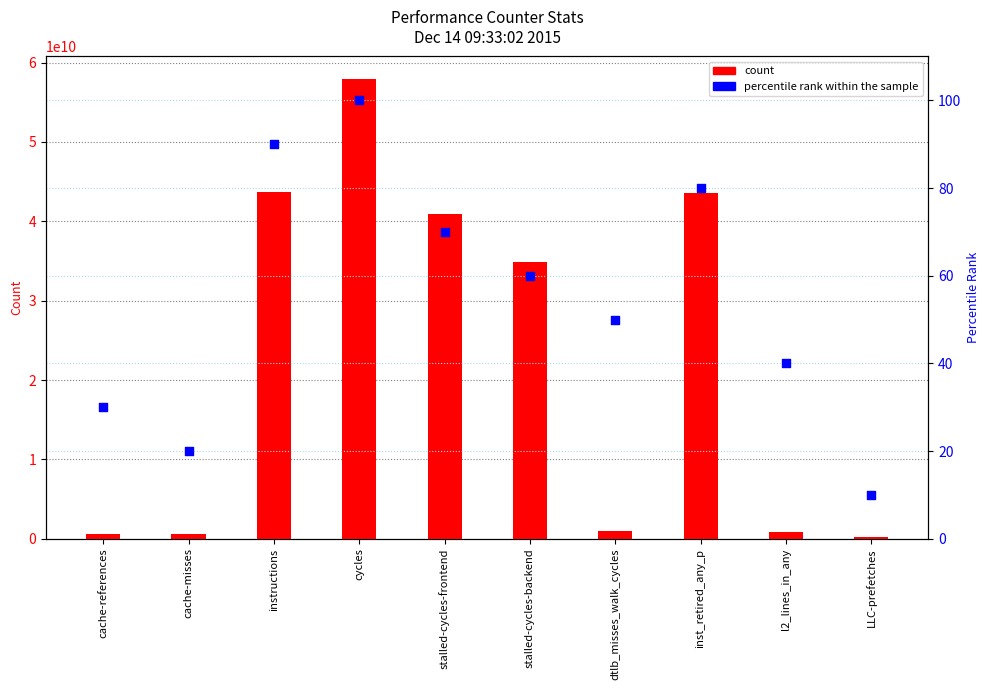

Which series reaches the maximum Y coordinate?

count